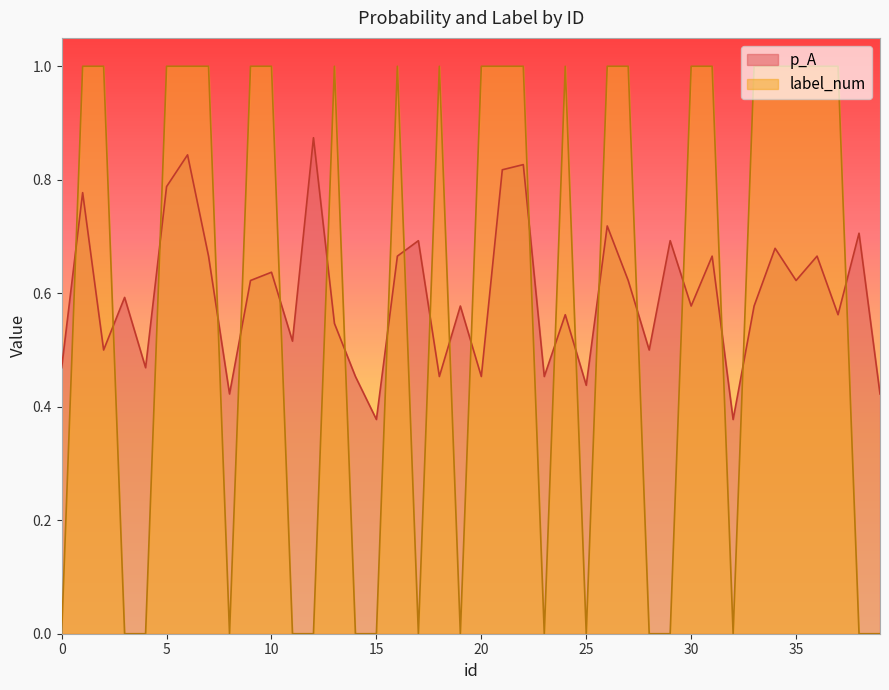

What are all the series names shown in the legend?

p_A, label_num